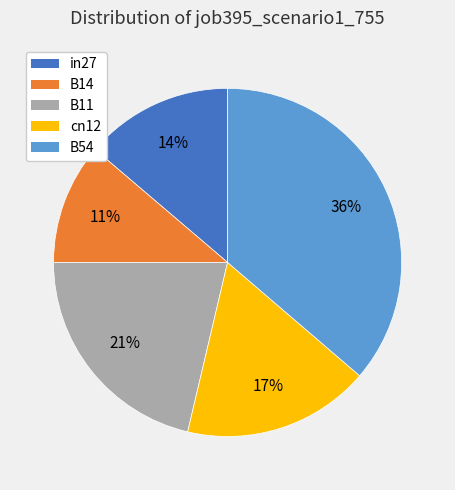

Rank the categories by value from lowest to highest.

B14, in27, cn12, B11, B54